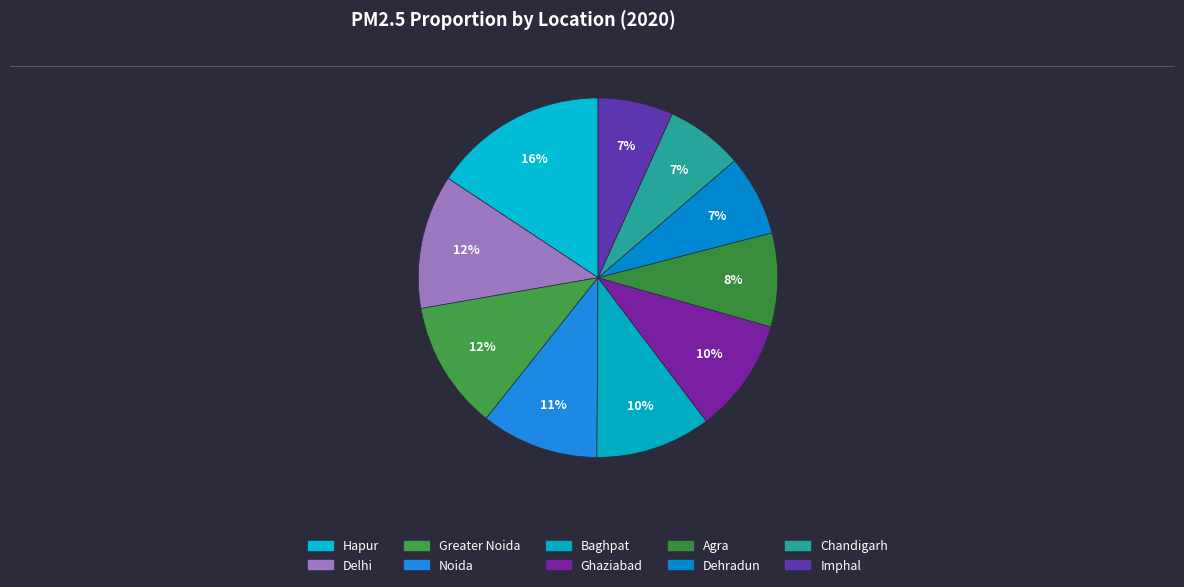

What portion of the pie excludes Greater Noida?

88.4%